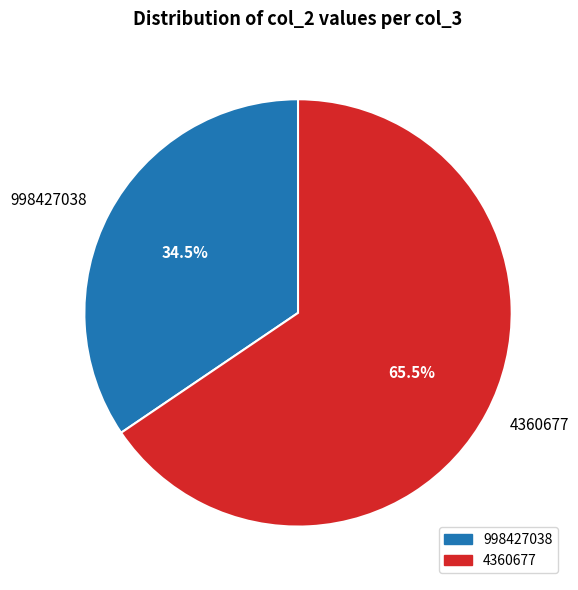

Does any single category account for the majority?

Yes